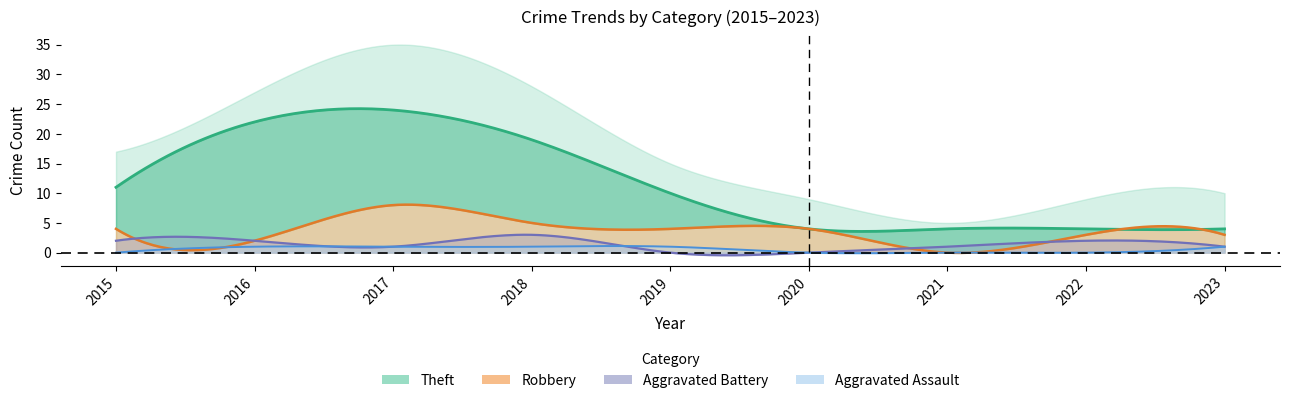

The value of Aggravated Assault at 2023 is 1. True or false?

True